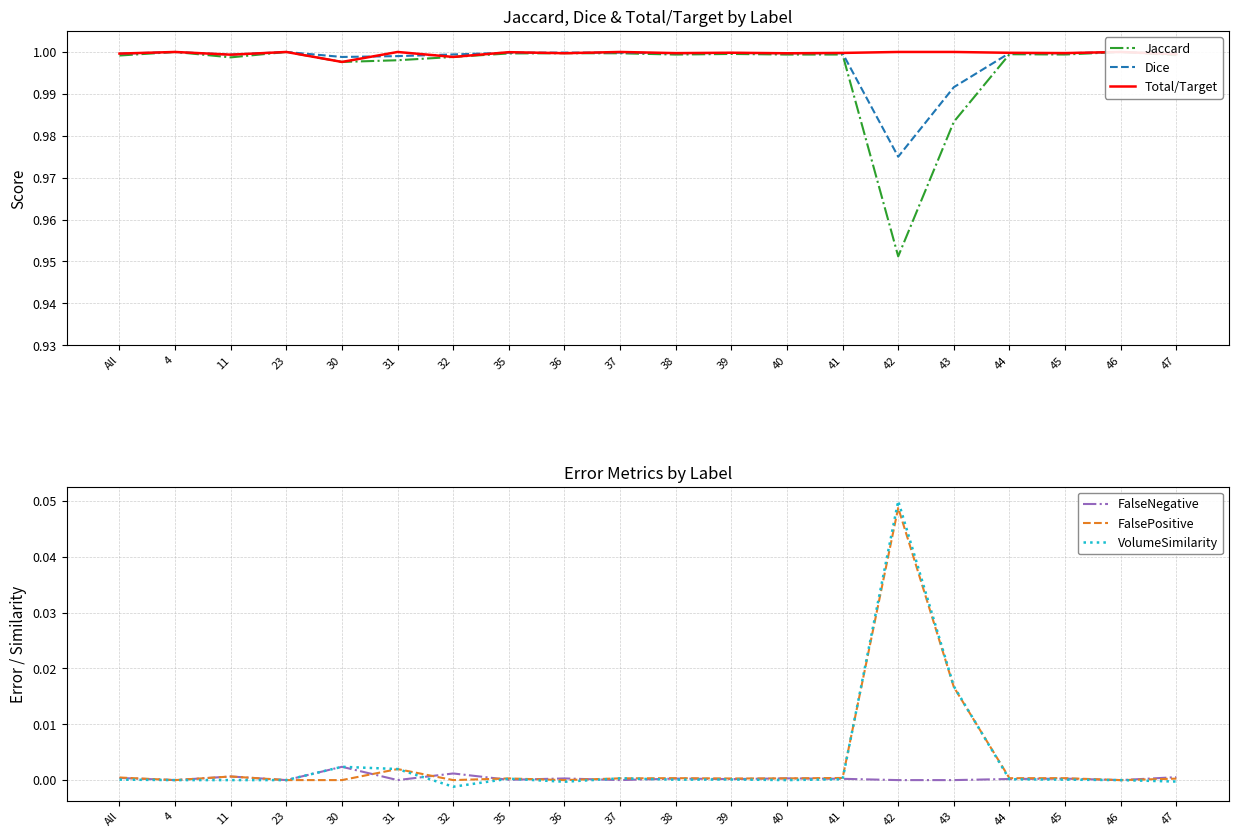

What is the difference between the highest and lowest values at 39?

1.0